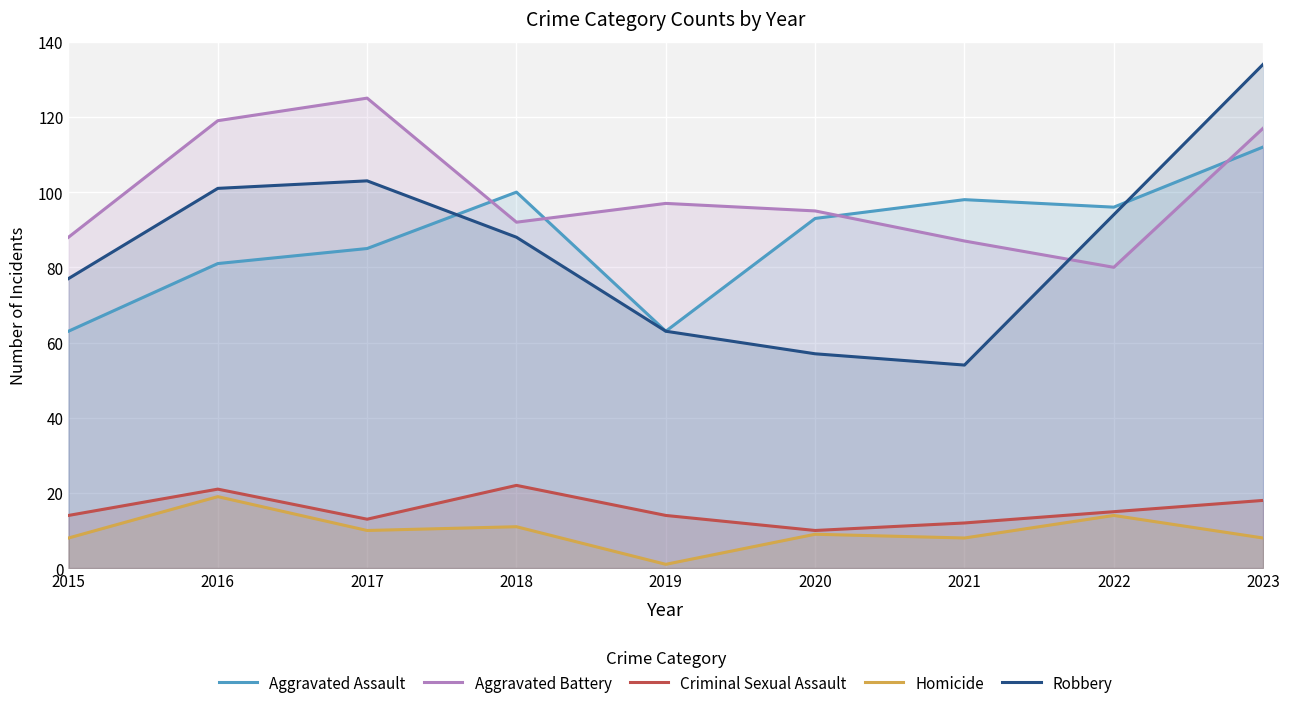

True or false: Robbery and Homicide cross at least once.

False